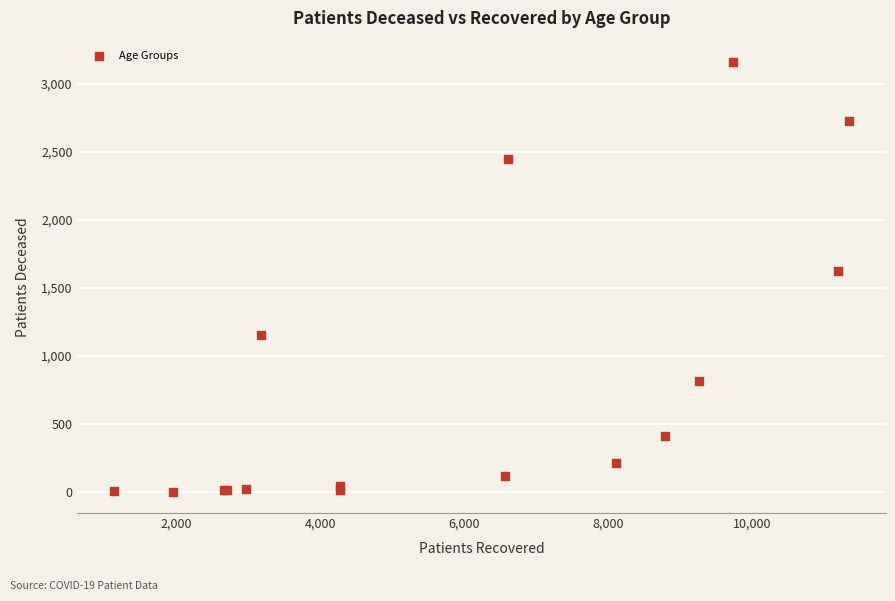

What Y value in the scatter plot is closest to 1581?

1626